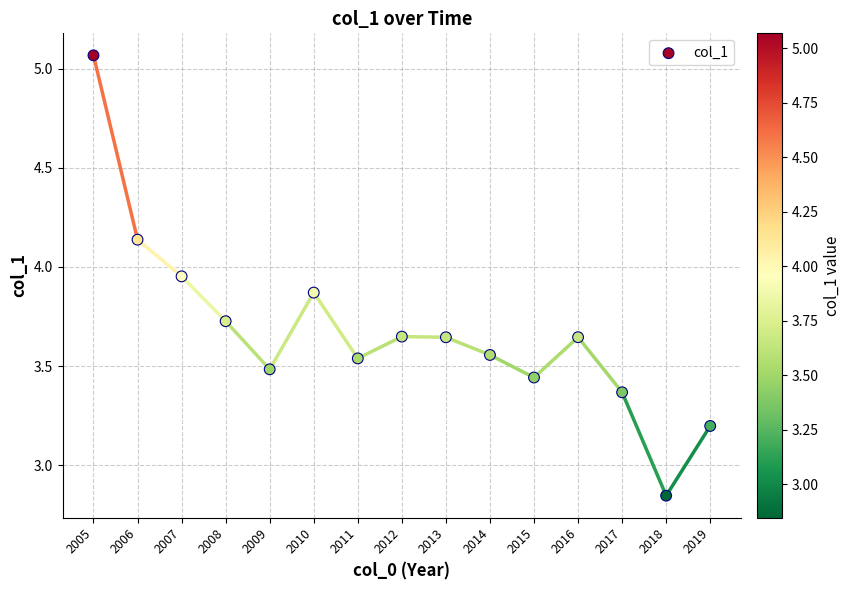

What is the range of X values (max minus min)?

14.0